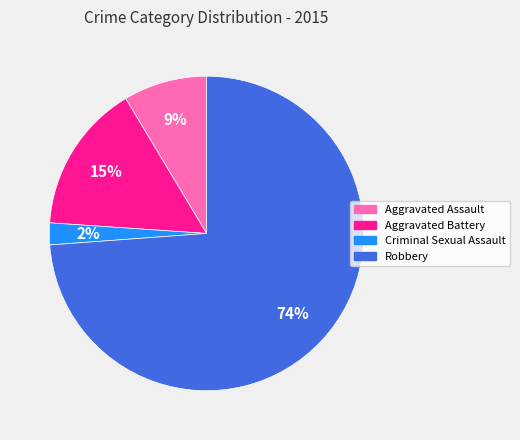

To the nearest percent, what is the difference between the Aggravated Battery and Robbery slice percentages?

59%